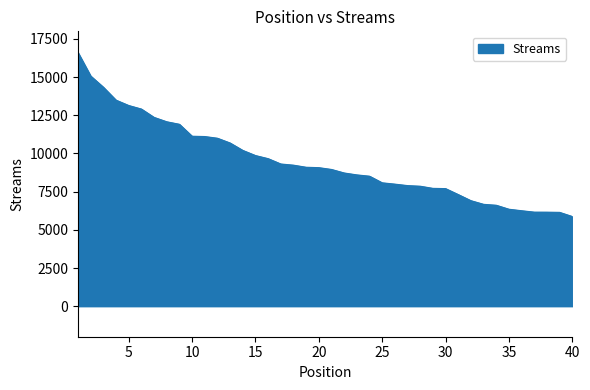

What is the greatest value displayed?

16610